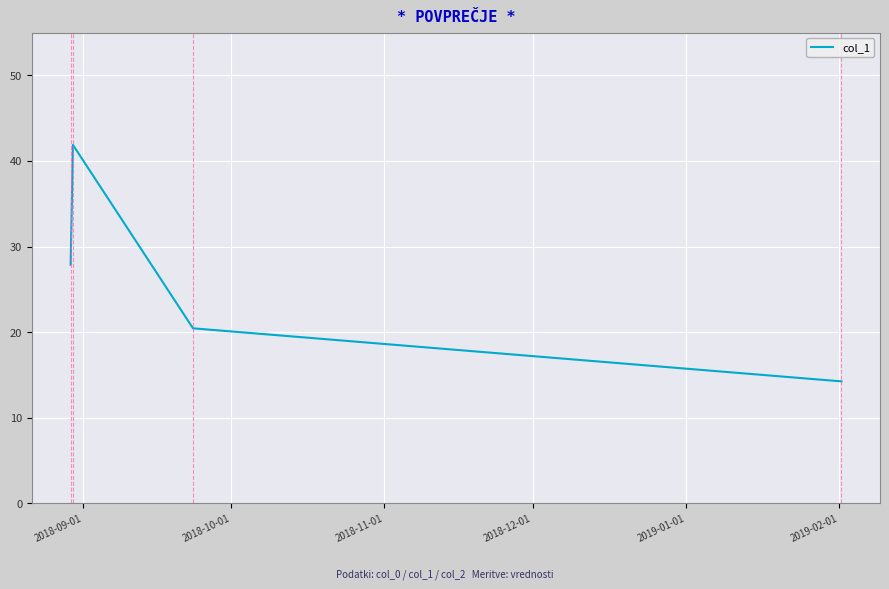

What is the minimum value shown in the chart?

14.2